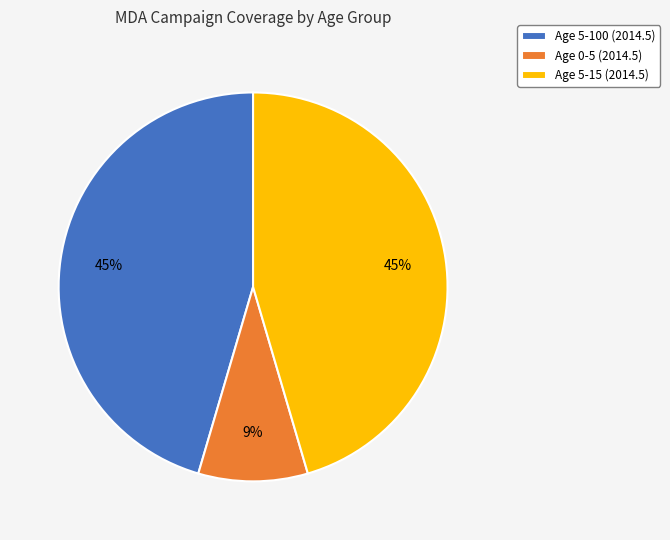

To the nearest percent, what is the combined percentage of Age 0-5 (2014.5) and Age 5-100 (2014.5)?

55%